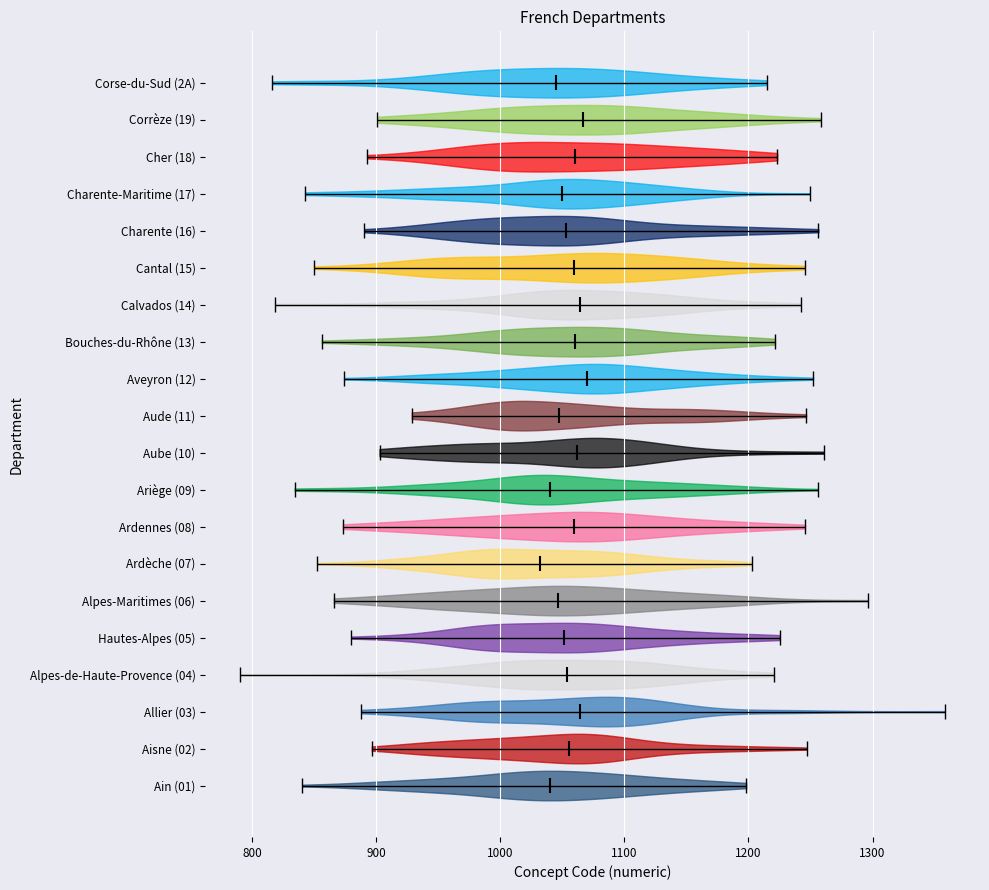

Where does the median line of the violin for Cantal (15) sit on the x-axis? The values are not printed on the chart, so give them approximately, as read against the axis.

1060